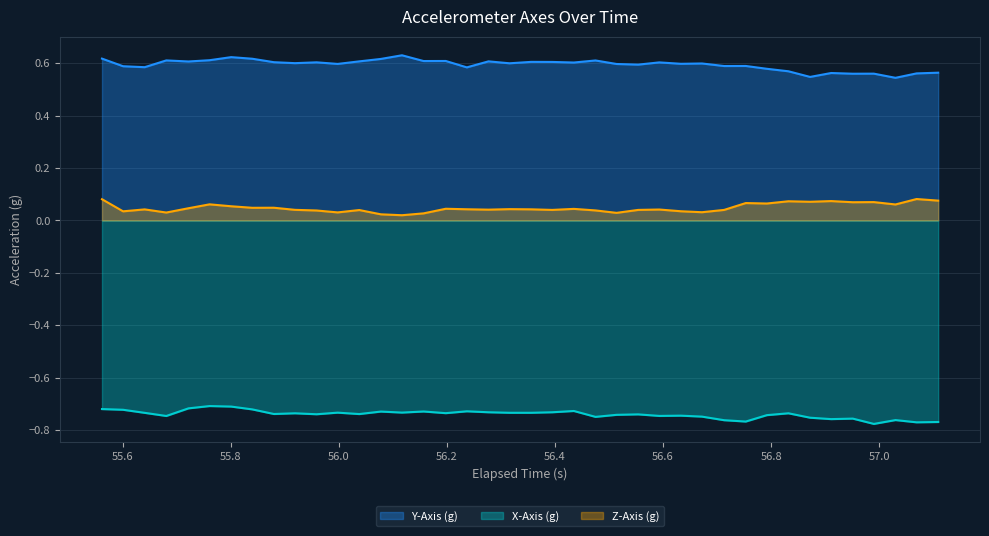

True or false: Y-Axis (g) and Z-Axis (g) cross at least once.

False